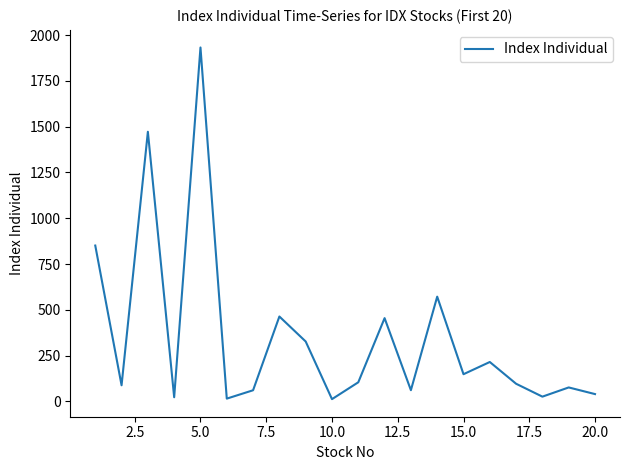

What is the greatest value displayed?

1932.9